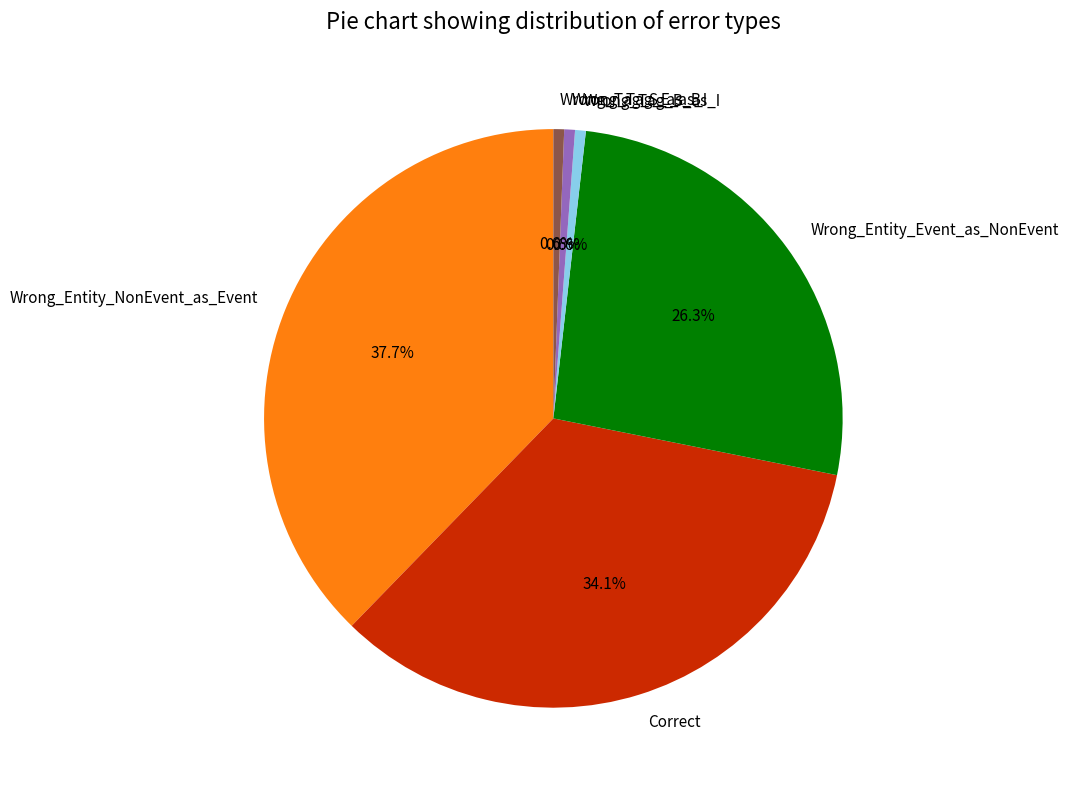

To the nearest percent, what is the average slice percentage?

17%